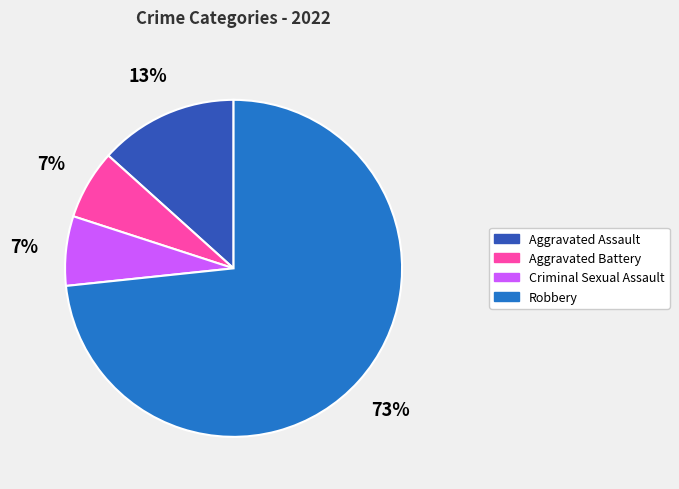

Is it true that Robbery is 73% of the pie?

True